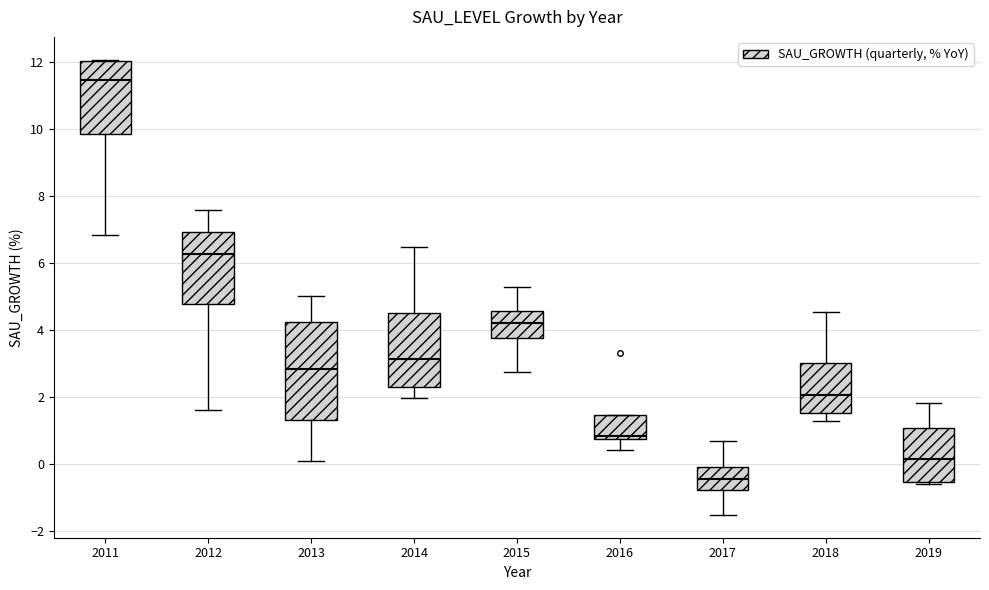

Reading left to right, read every box against the y-axis: the position of its median line, the range the box covers, and the ends of its whiskers. The values are not printed on the chart, so give them approximately, as read against the axis.

2011: median 11.4, box 9.8 to 12.0, whiskers 6.8 to 12.0
2012: median 6.2, box 4.8 to 7.0, whiskers 1.6 to 7.6
2013: median 2.8, box 1.4 to 4.2, whiskers 0.0 to 5.0
2014: median 3.2, box 2.4 to 4.6, whiskers 2.0 to 6.4
2015: median 4.2, box 3.8 to 4.6, whiskers 2.8 to 5.2
2016: median 0.8 (just above the box's lower edge), box 0.8 to 1.4, whiskers 0.4 to 1.4
2017: median -0.4, box -0.8 to 0.0, whiskers -1.6 to 0.6
2018: median 2.0, box 1.6 to 3.0, whiskers 1.2 to 4.6
2019: median 0.2, box -0.6 to 1.0, whiskers -0.6 (just below the box's lower edge) to 1.8